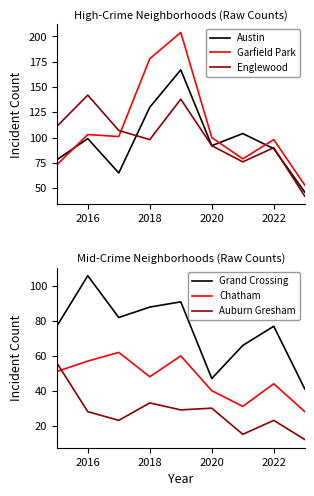

Read the Grand Crossing value at 2022, to the nearest 10.

80